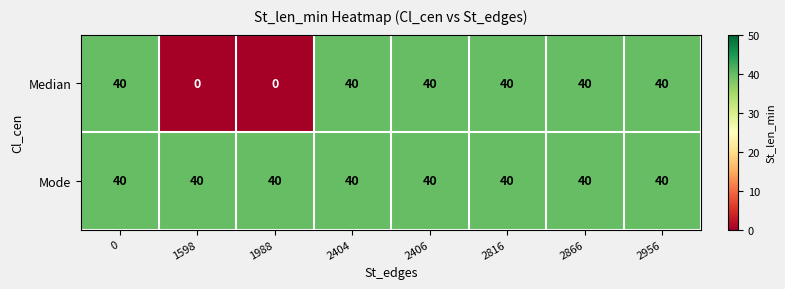

The Mode series shows 40 at 2866. True or false?

True